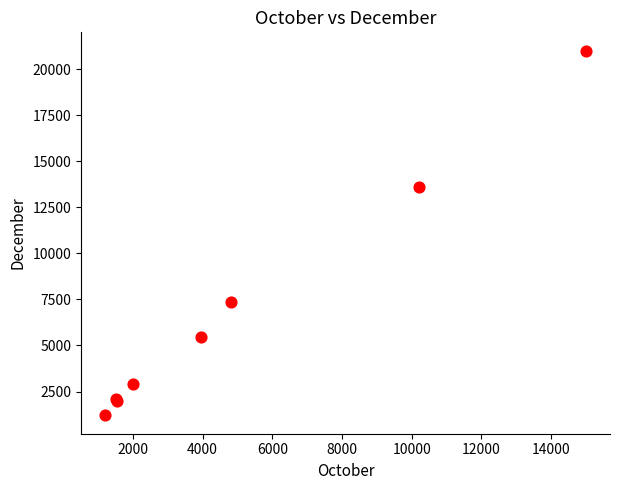

What Y value in the scatter plot is closest to 11100?

13620